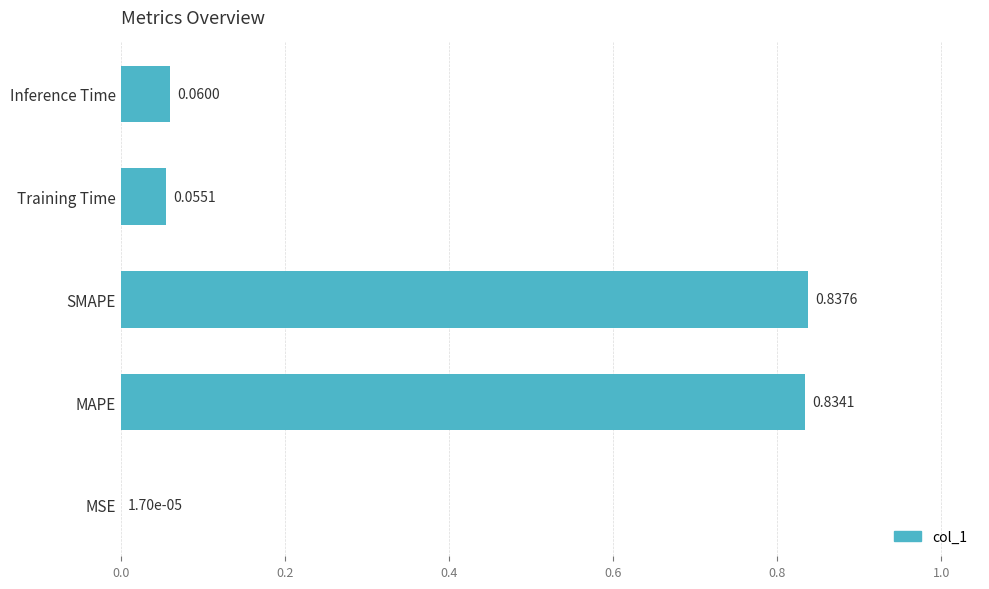

What is the sum of all values?

1.8